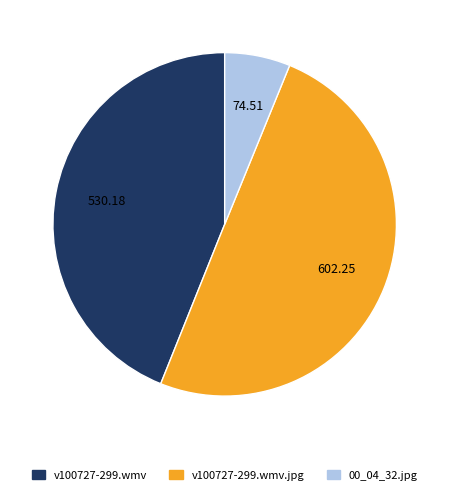

How many segments does this pie chart have?

3